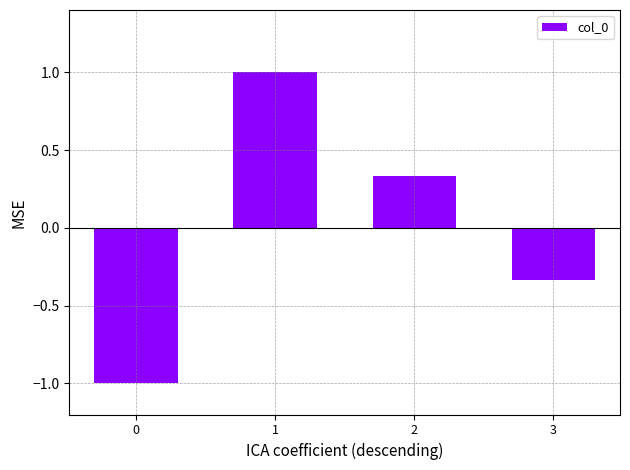

List the labels in order of value, largest first.

1, 2, 3, 0